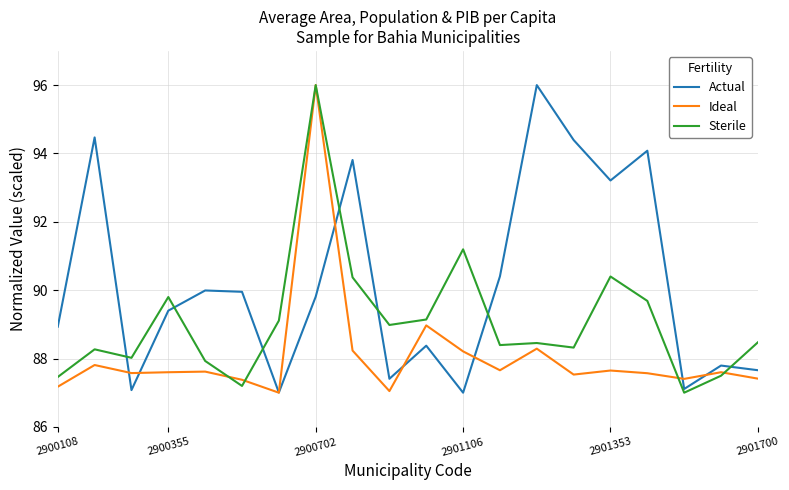

Which series has the largest total across all categories?

Actual